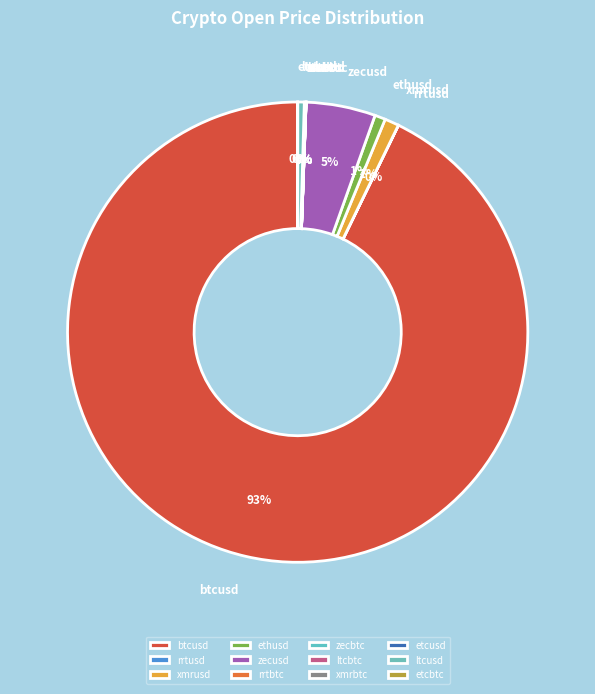

Which slice is the largest?

btcusd